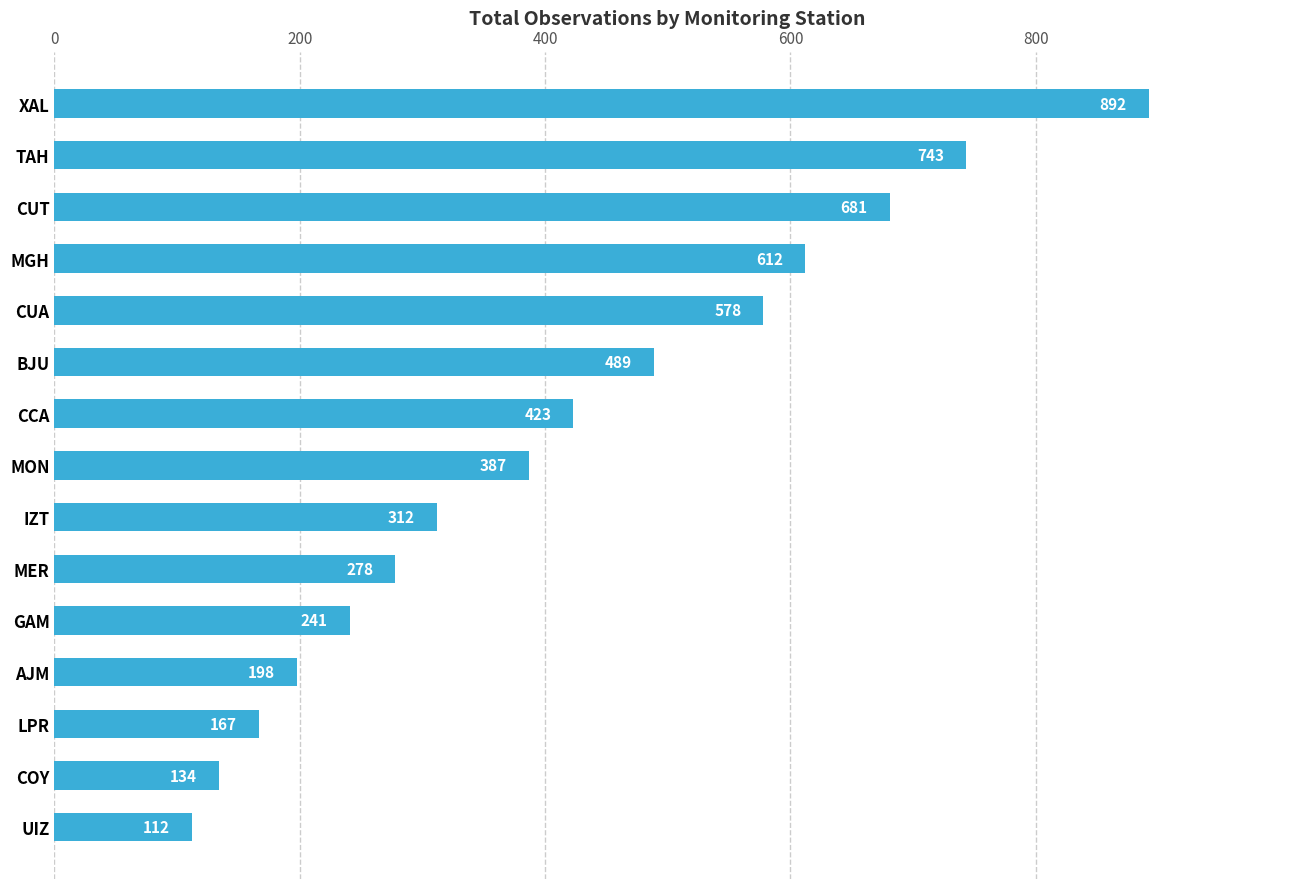

Reading top to bottom, transcribe all the data shown in this chart.

892	743	681	612	578	489	423	387	312	278	241	198	167	134	112